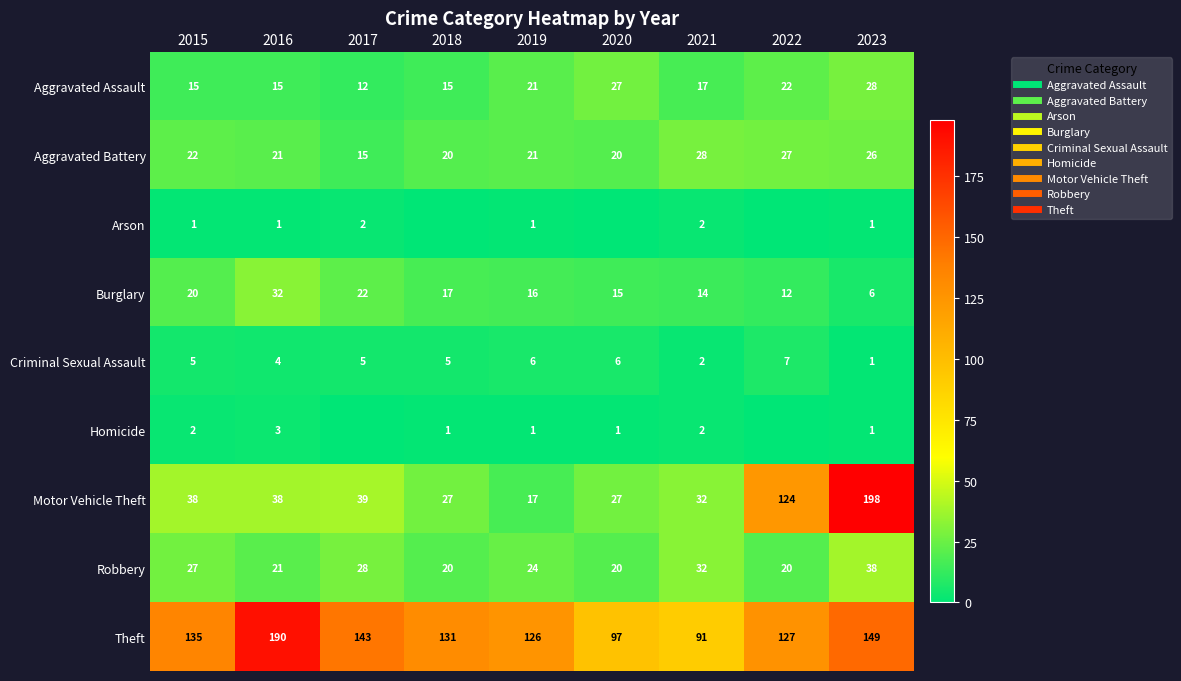

What is the difference between the second highest and second lowest values in the Theft series?

52